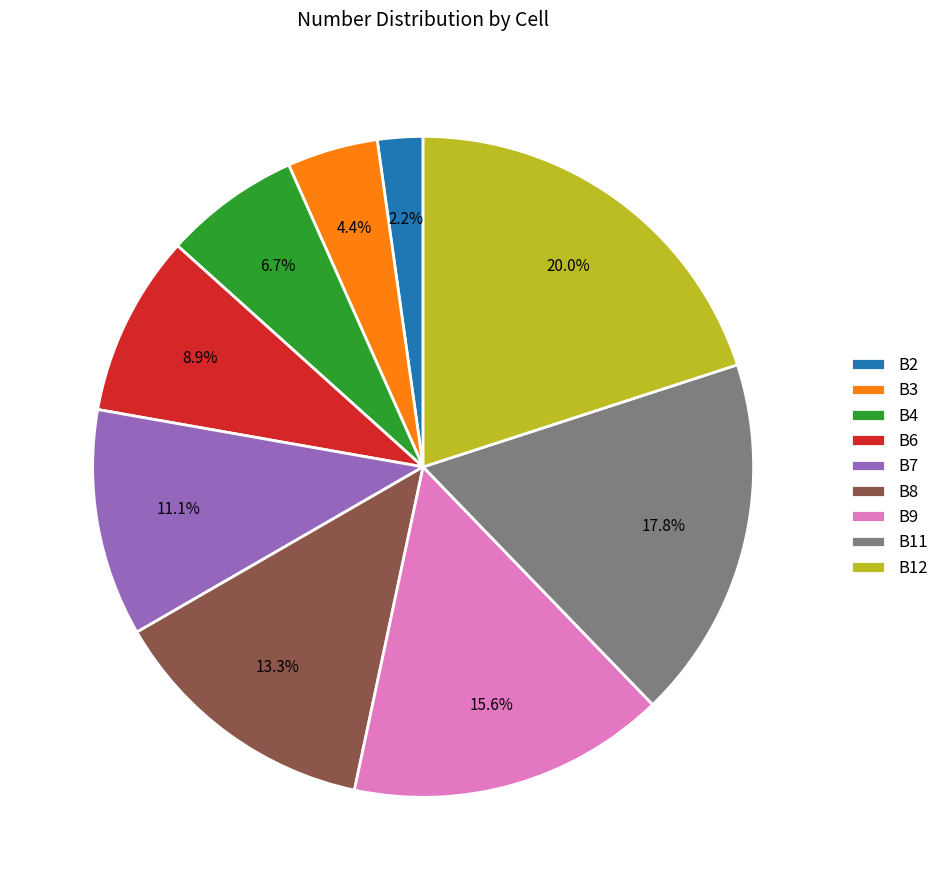

How many slices are in this pie chart?

9